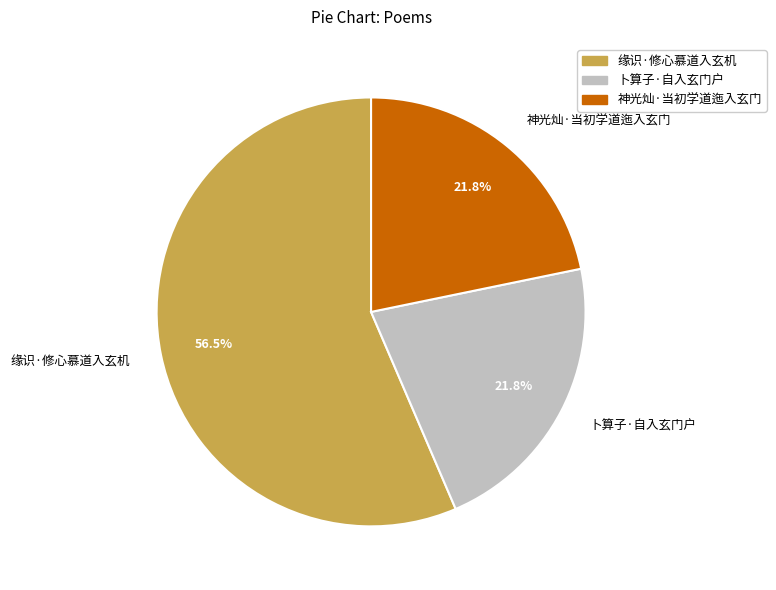

What is the total percentage of 卜算子·自入玄门户 and 缘识·修心慕道入玄机?

78.2%